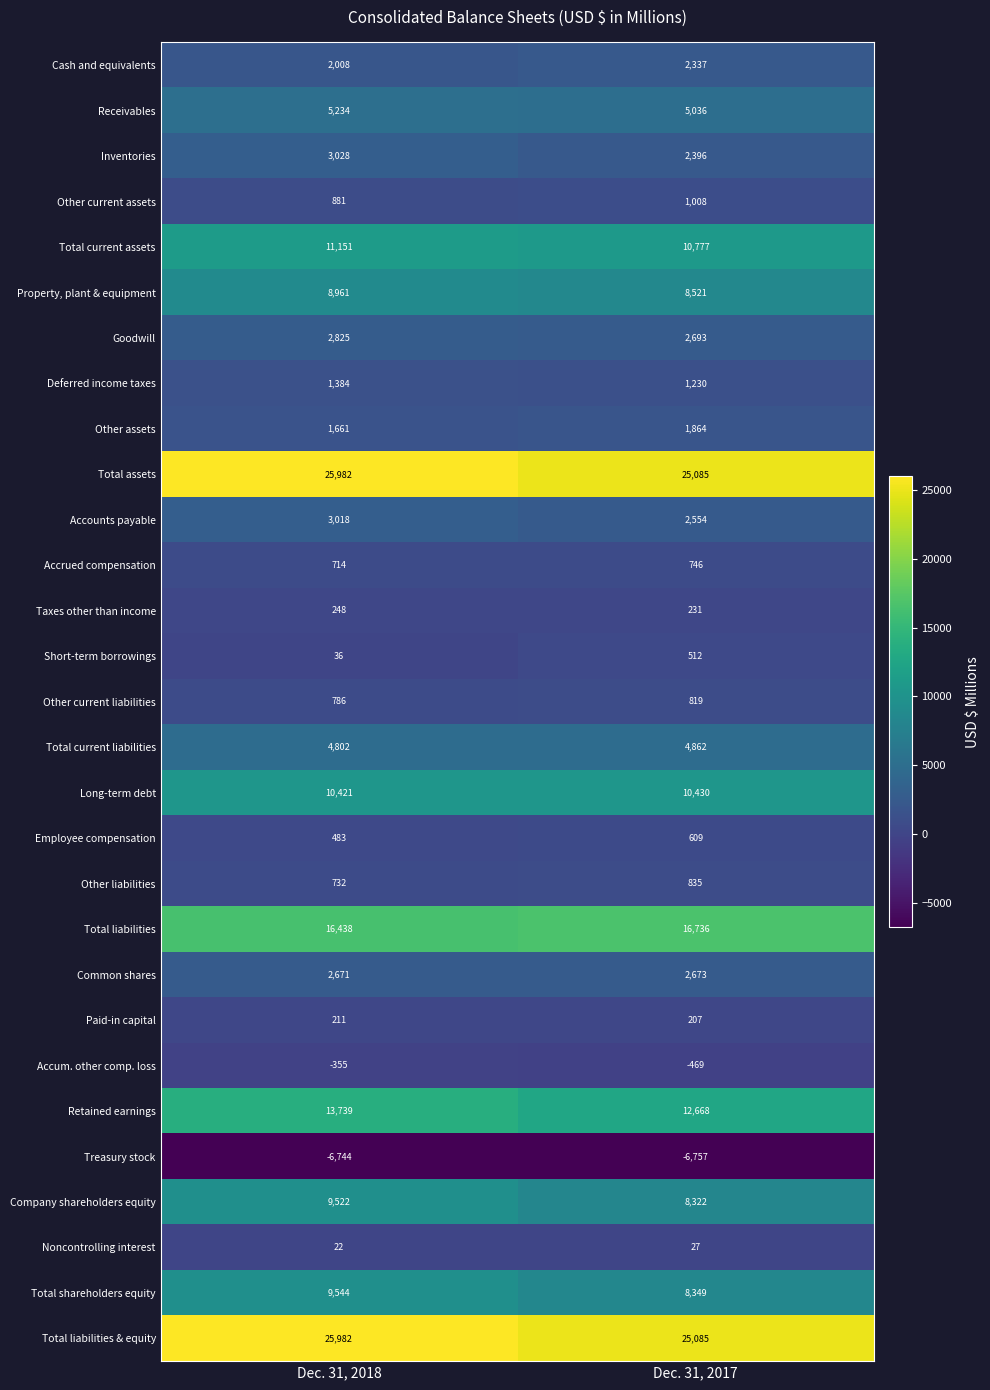

Which series has the widest spread of values?

Company shareholders equity